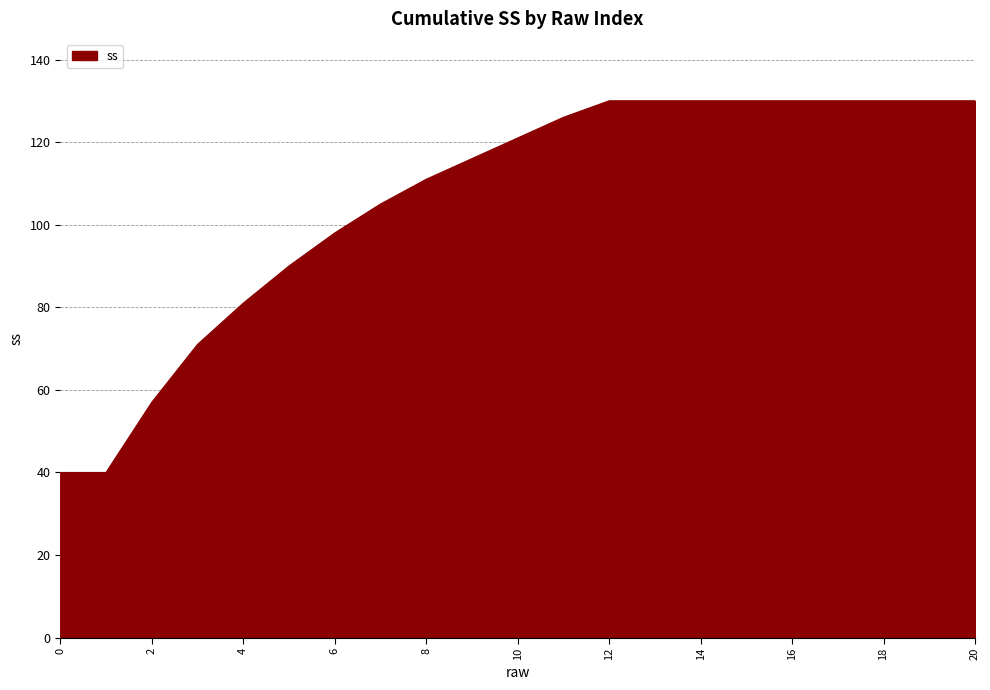

What is the difference between the maximum and minimum values?

90